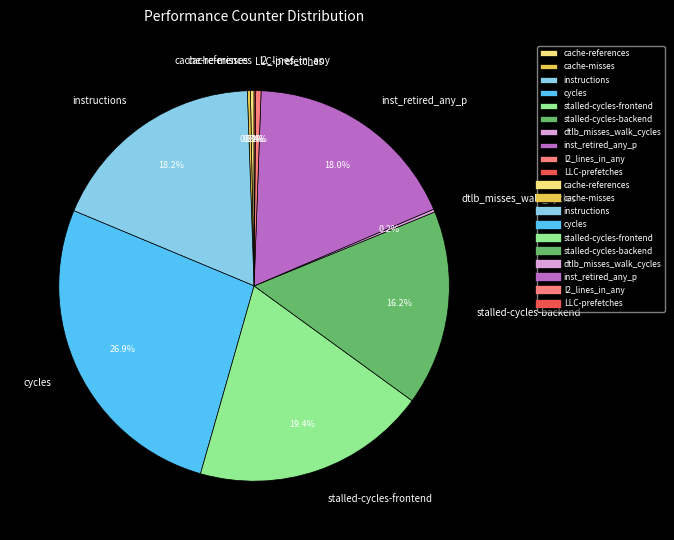

To the nearest percent, what is the difference between the largest and smallest slice percentages?

27%